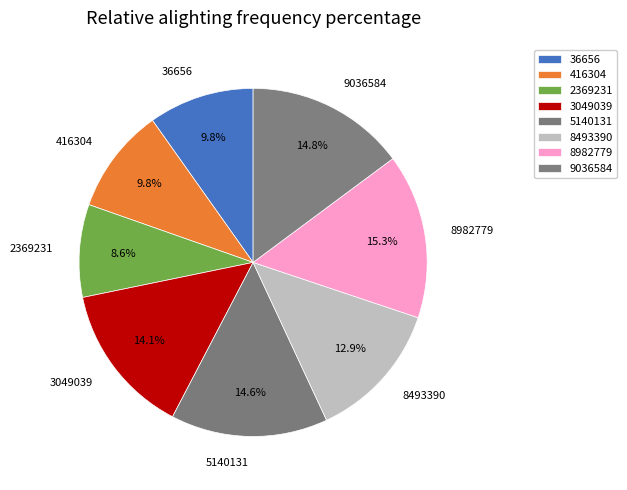

Between 3049039 and 36656, which is larger?

3049039